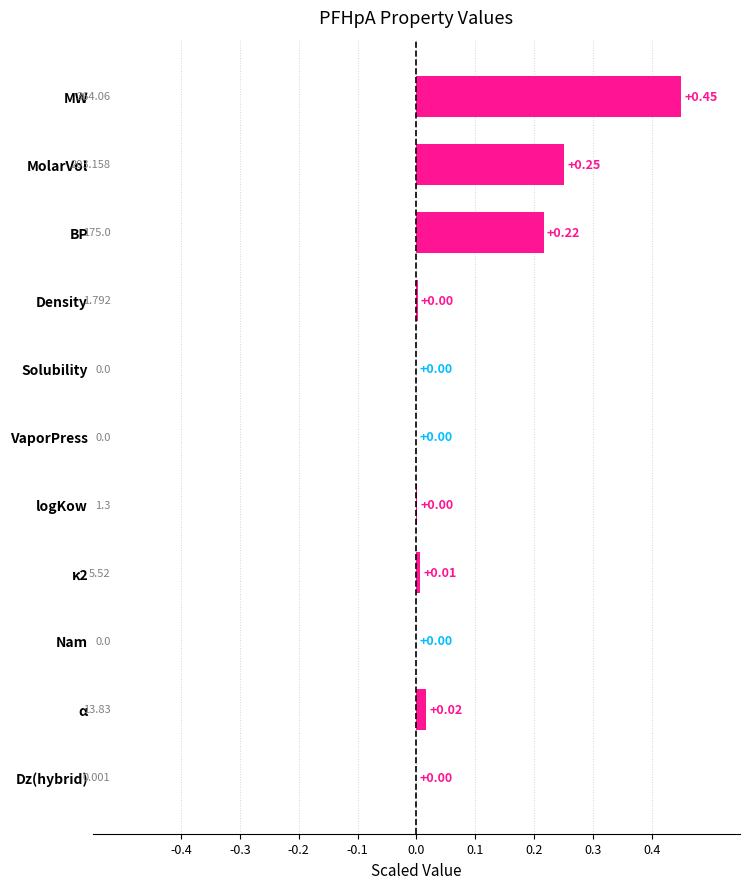

Between α and MW, which is larger?

MW